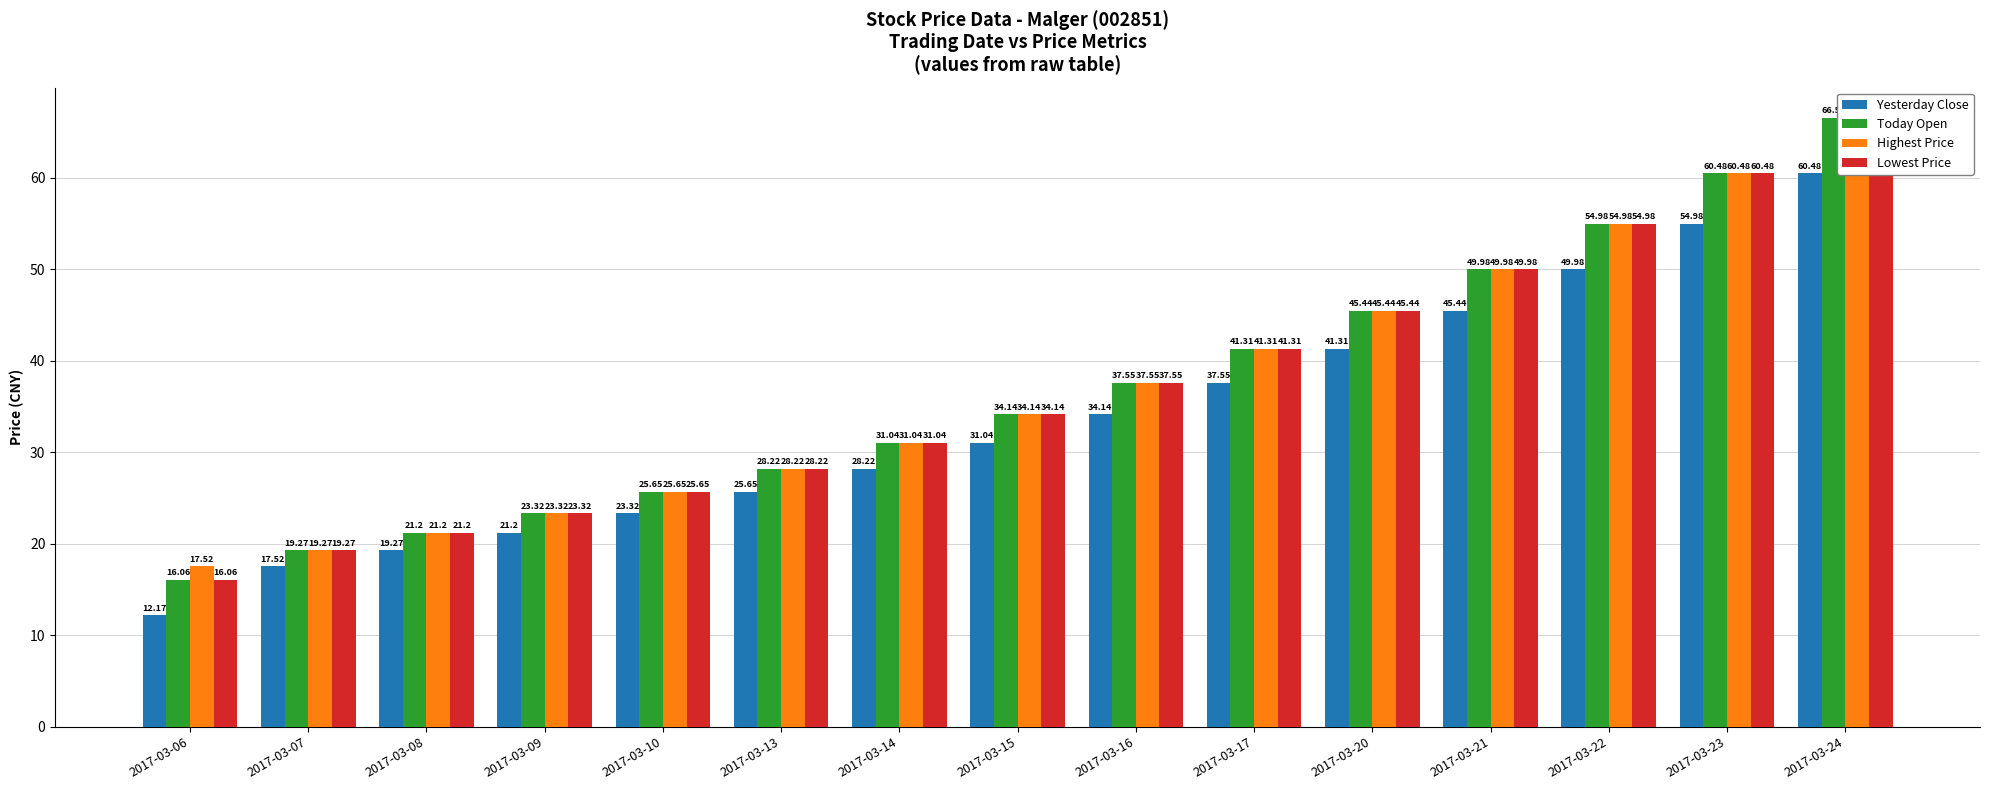

What are all the series names shown in the legend?

Yesterday Close, Today Open, Highest Price, Lowest Price